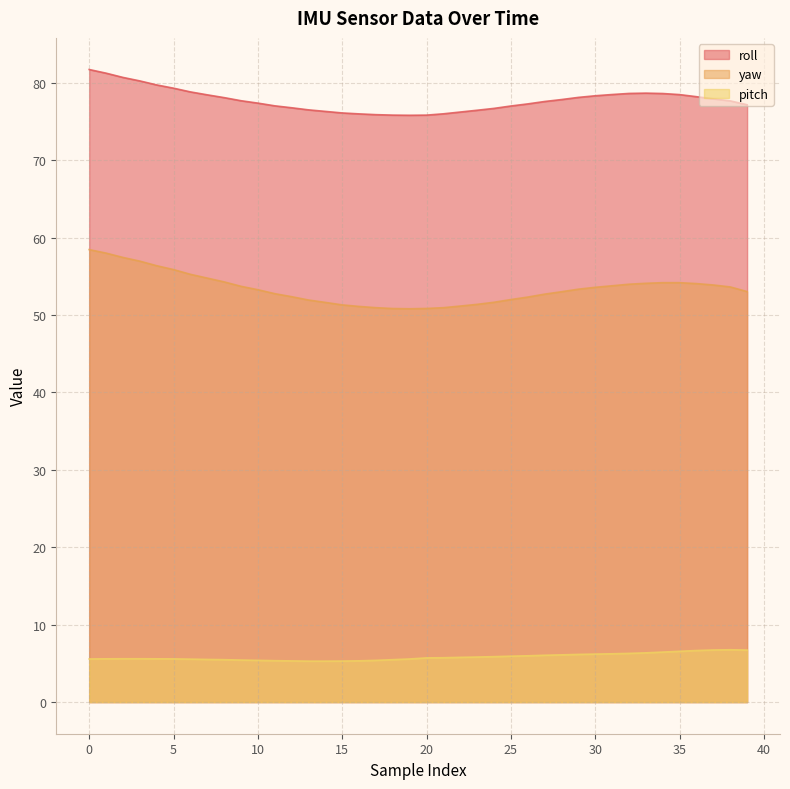

What is the sum of all yaw values?

2135.5